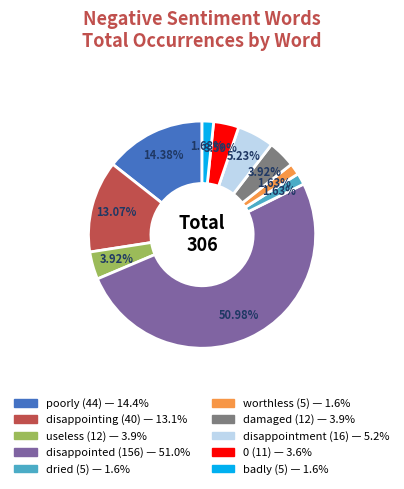

What is the largest slice in the pie chart?

disappointed